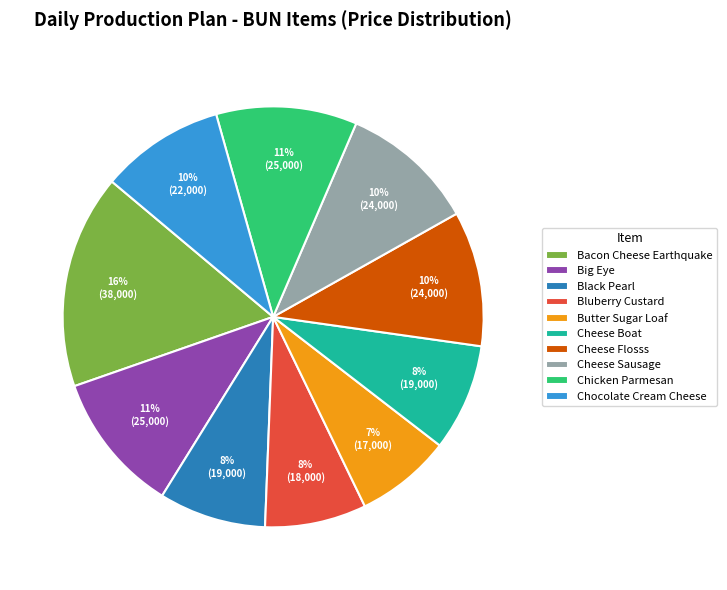

What is the ratio of the value at Butter Sugar Loaf to the value at Bacon Cheese Earthquake?

0.4